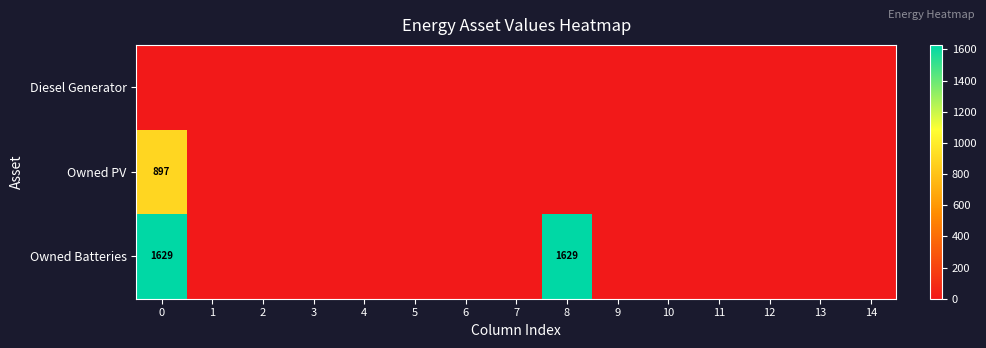

At 9, list the series in order from smallest to largest.

row_0, row_1, row_2